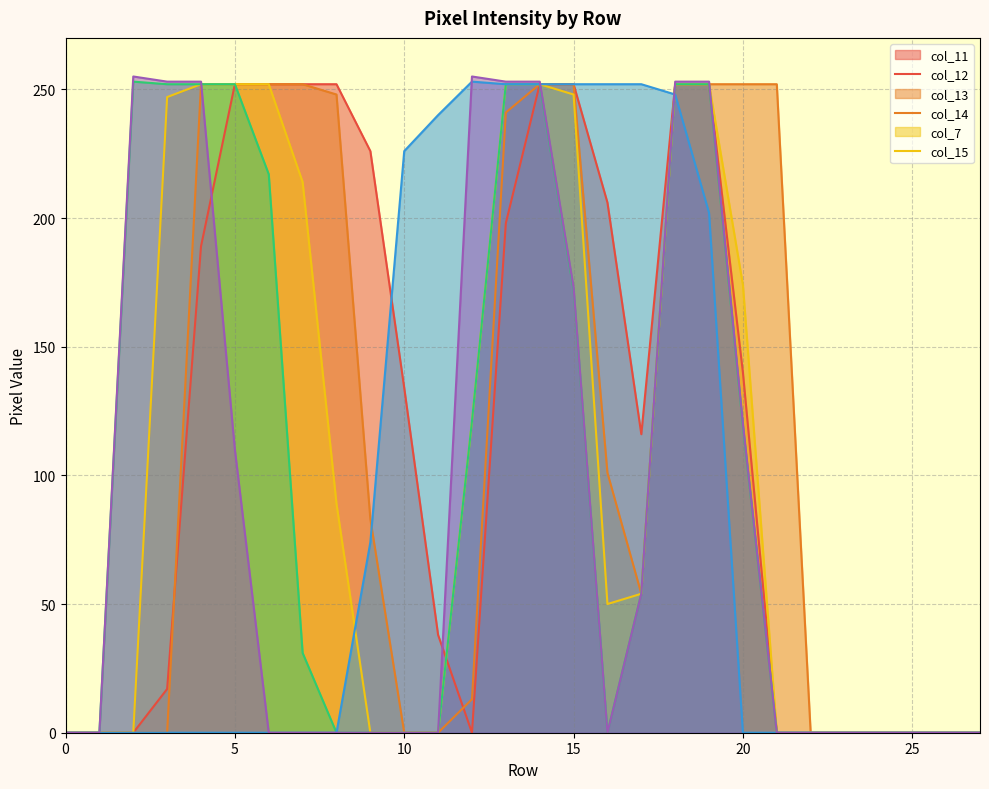

Reading left to right, transcribe all the data shown in this chart.

col_11: 0=0	1=0	2=0	3=17	4=189	5=252	6=252	7=252	8=252	9=226	10=134	11=38	12=0	13=198	14=252	15=252	16=206	17=116	18=252	19=252	20=140	21=0	22=0	23=0	24=0	25=0	26=0	27=0
col_12: 0=0	1=0	2=0	3=0	4=252	5=252	6=252	7=252	8=248	9=83	10=0	11=0	12=13	13=241	14=252	15=252	16=101	17=54	18=252	19=252	20=252	21=252	22=0	23=0	24=0	25=0	26=0	27=0
col_13: 0=0	1=0	2=0	3=247	4=252	5=252	6=252	7=214	8=89	9=0	10=0	11=0	12=121	13=252	14=252	15=248	16=50	17=54	18=252	19=252	20=174	21=0	22=0	23=0	24=0	25=0	26=0	27=0
col_14: 0=0	1=0	2=253	3=252	4=252	5=252	6=217	7=31	8=0	9=0	10=0	11=0	12=121	13=252	14=252	15=172	16=0	17=54	18=252	19=252	20=119	21=0	22=0	23=0	24=0	25=0	26=0	27=0
col_7: 0=0	1=0	2=0	3=0	4=0	5=0	6=0	7=0	8=0	9=74	10=226	11=240	12=253	13=252	14=252	15=252	16=252	17=252	18=248	19=202	20=0	21=0	22=0	23=0	24=0	25=0	26=0	27=0
col_15: 0=0	1=0	2=255	3=253	4=253	5=110	6=0	7=0	8=0	9=0	10=0	11=0	12=255	13=253	14=253	15=173	16=0	17=54	18=253	19=253	20=120	21=0	22=0	23=0	24=0	25=0	26=0	27=0